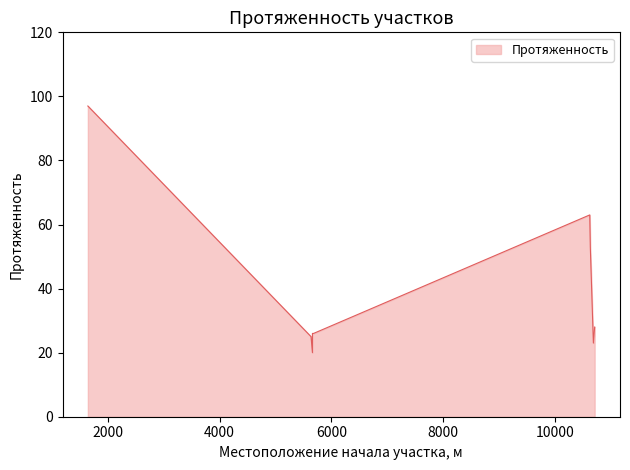

Does the chart display data point markers on the line(s)?

No